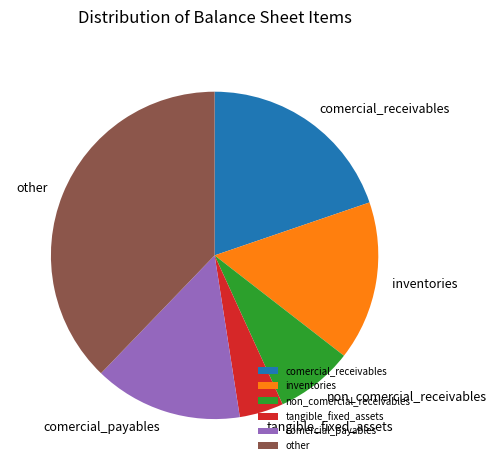

Do non_comercial_receivables and inventories together represent more than half of the pie?

No